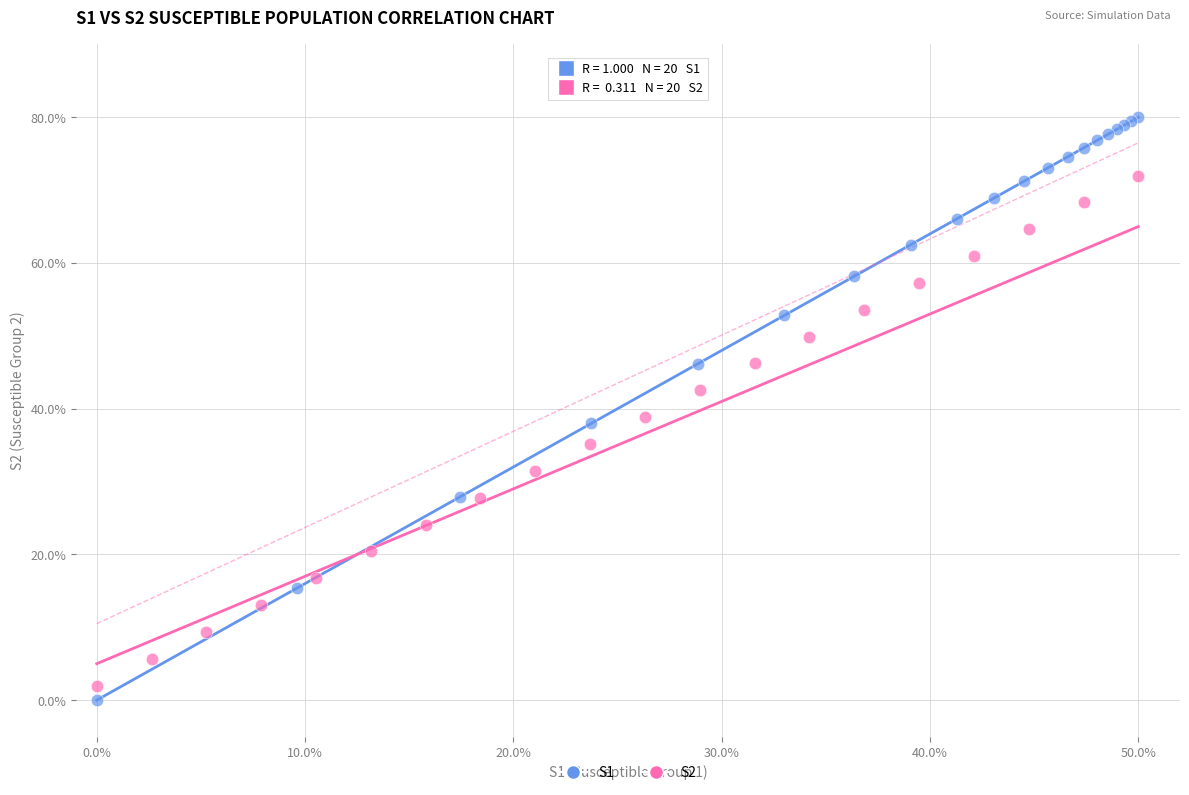

Which series has the largest Y range (max minus min)?

S1